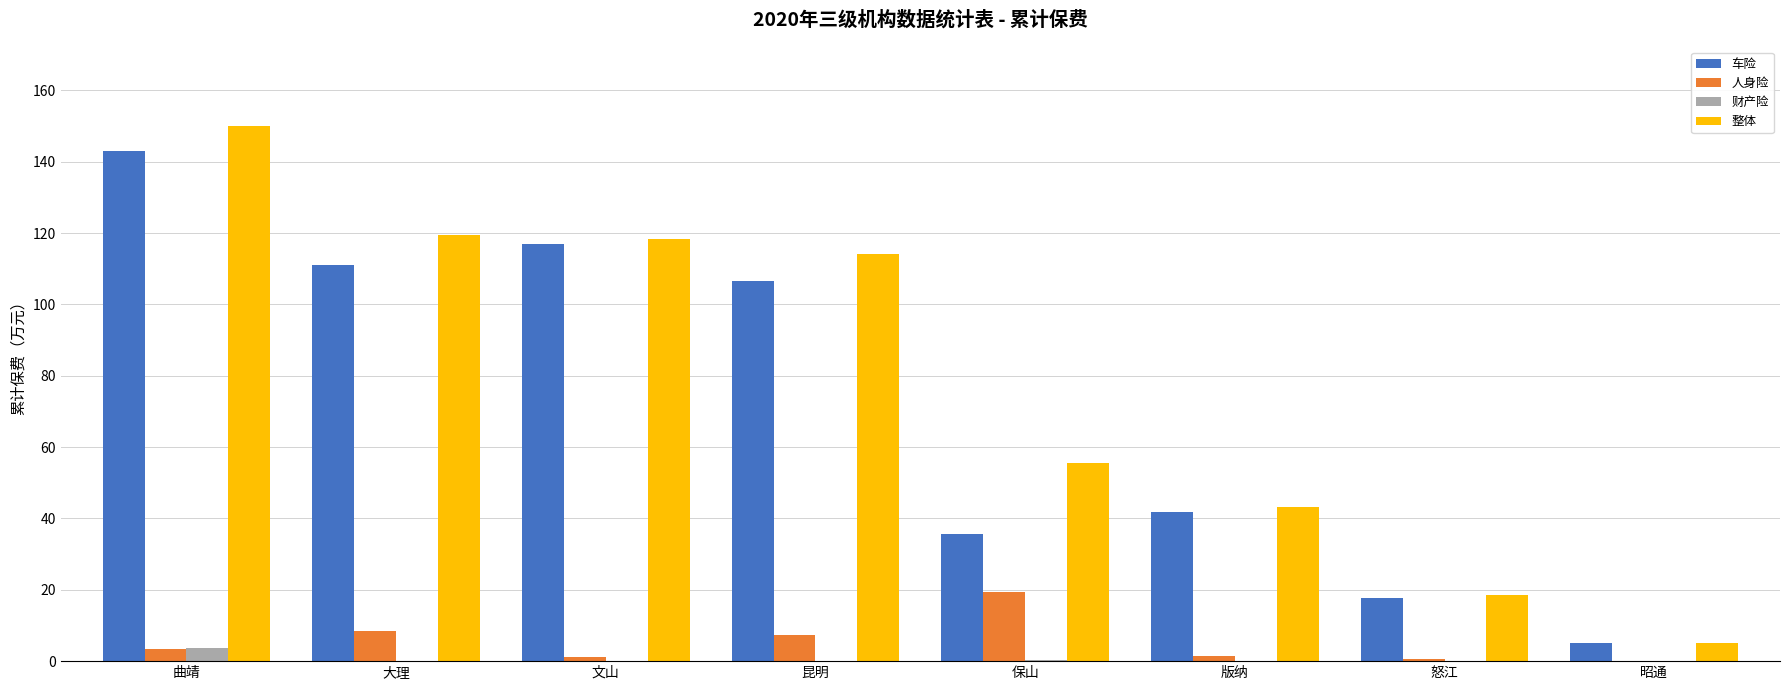

Is the value of 财产险 at 昭通 greater than the value of 整体 at 昆明?

No